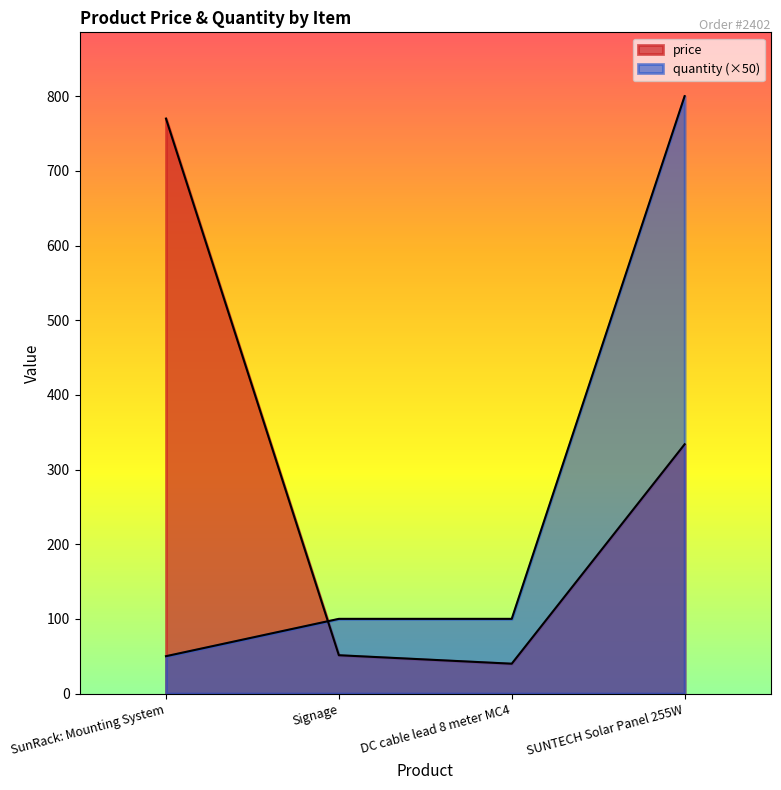

Reading left to right, extract all data points from this chart.

price: SunRack: Mounting System=770.0	Signage=51.3	DC cable lead 8 meter MC4=39.9	SUNTECH Solar Panel 255W=333.8
quantity: SunRack: Mounting System=50.0	Signage=100.0	DC cable lead 8 meter MC4=100.0	SUNTECH Solar Panel 255W=800.0